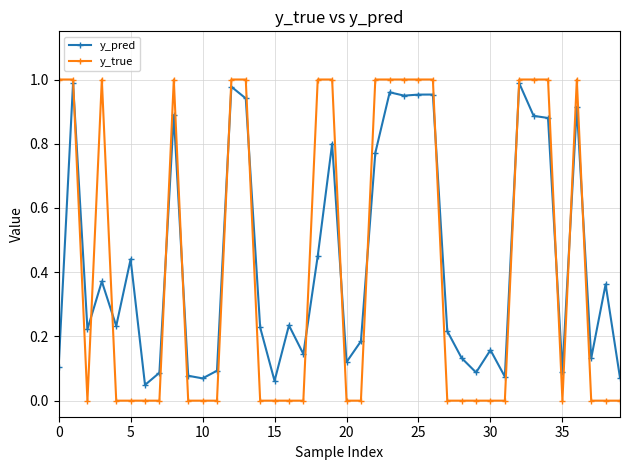

How many intersections are there between y_pred and y_true?

15